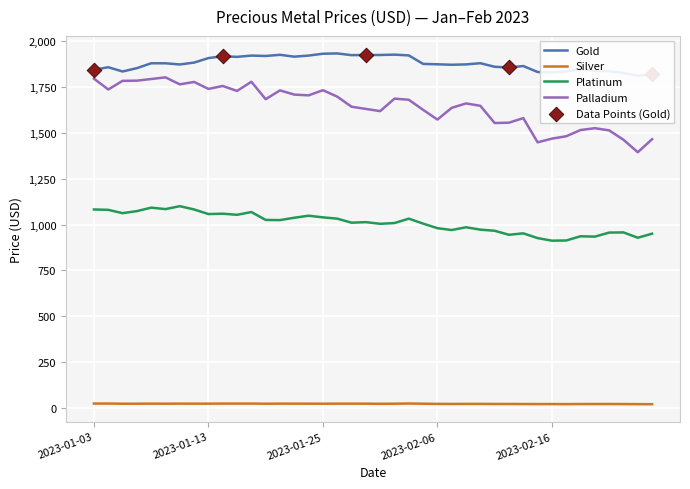

Which series has the largest total across all categories?

Gold